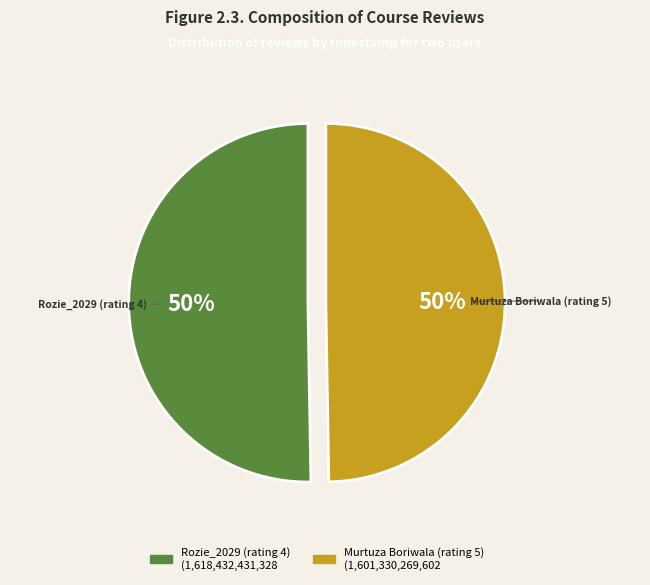

What is the ratio of the value at Rozie_2029 (rating 4) to the value at Murtuza Boriwala (rating 5)?

1.0